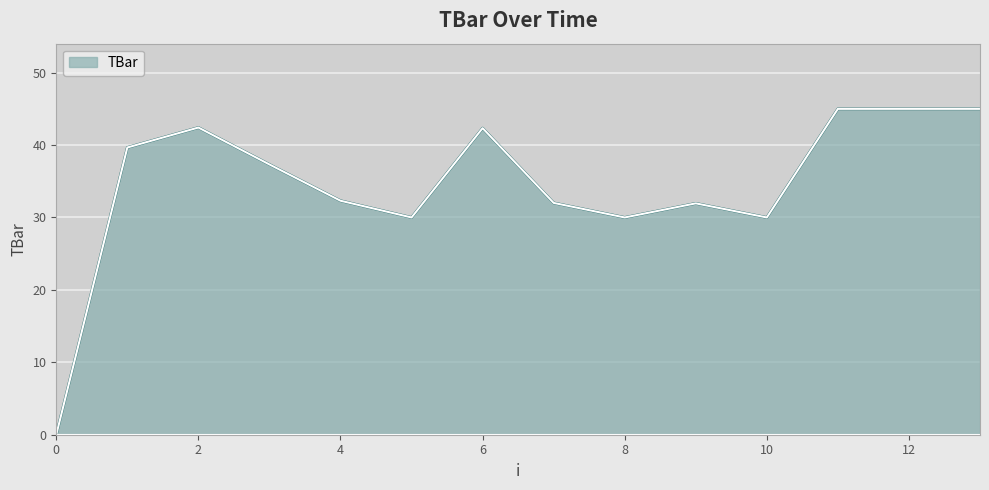

What is the difference between the maximum and minimum values?

45.0